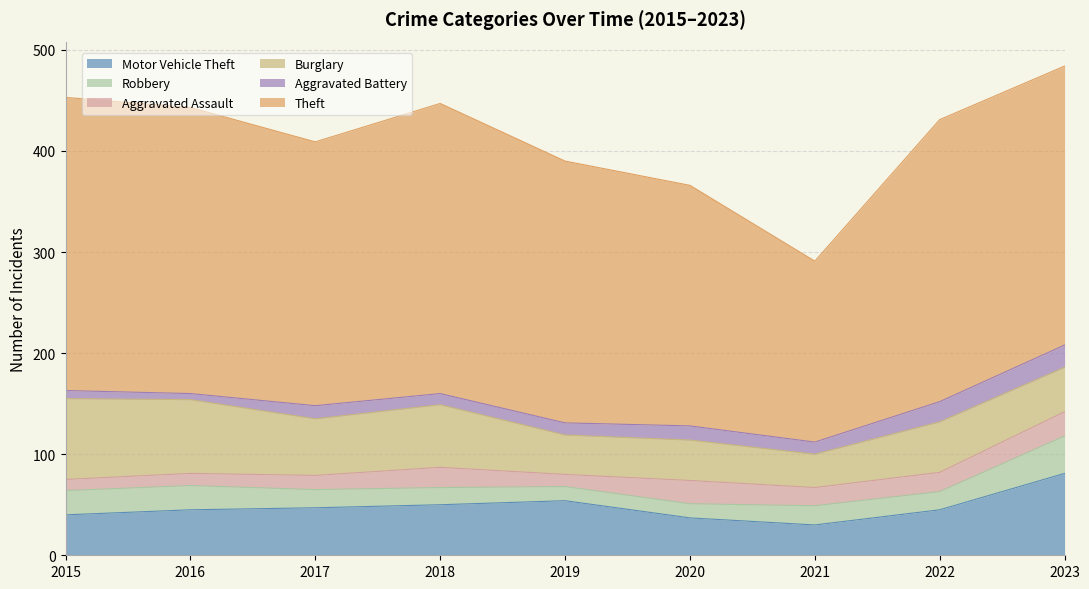

Between 2016 and 2018, which series saw the biggest shift?

Burglary